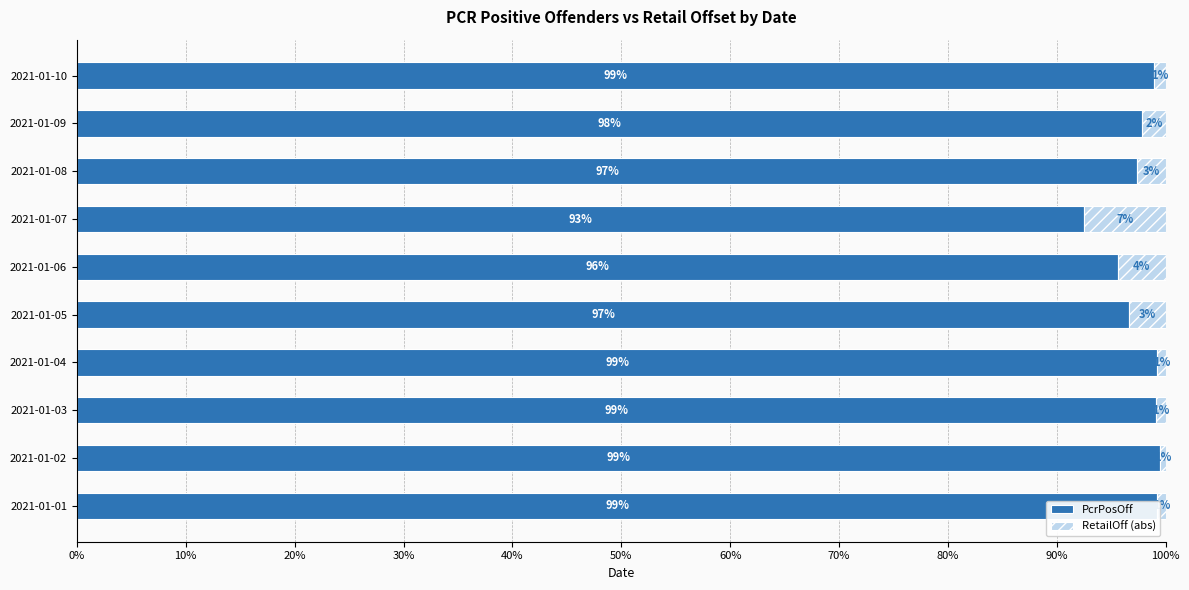

What are all the series names shown in the legend?

PcrPosOff, RetailOff (abs)